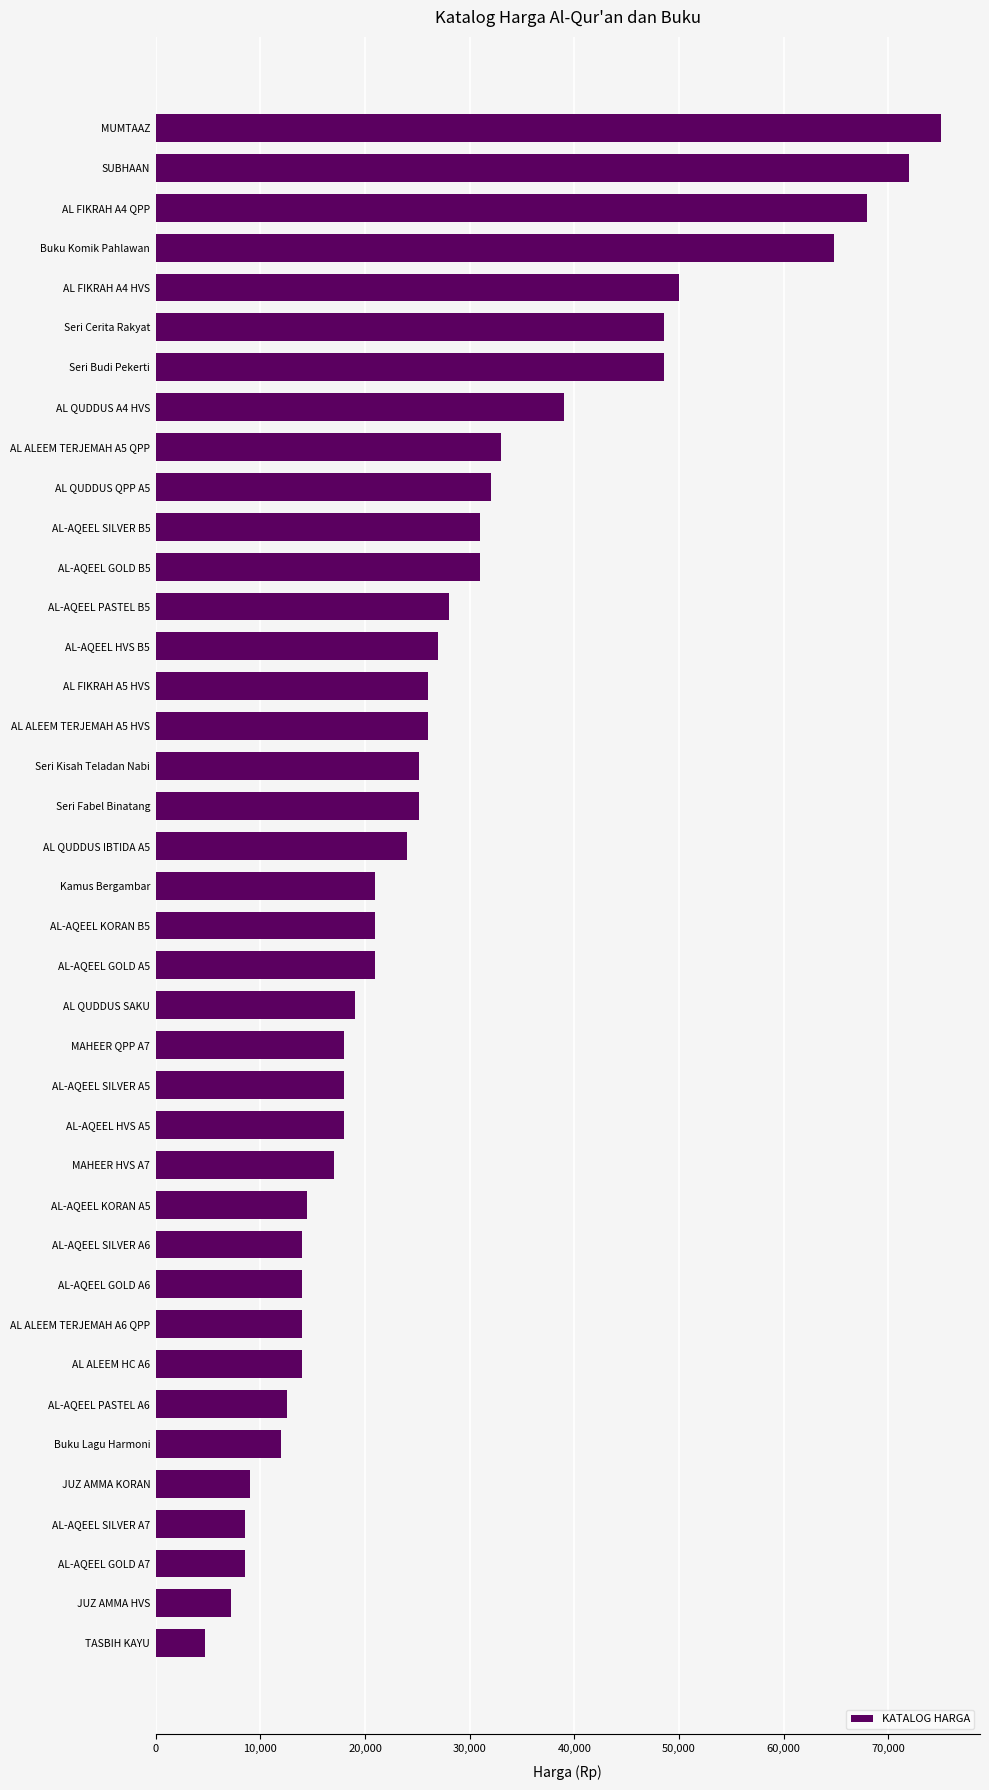

What is the value of the 17th bar from the top?

25200